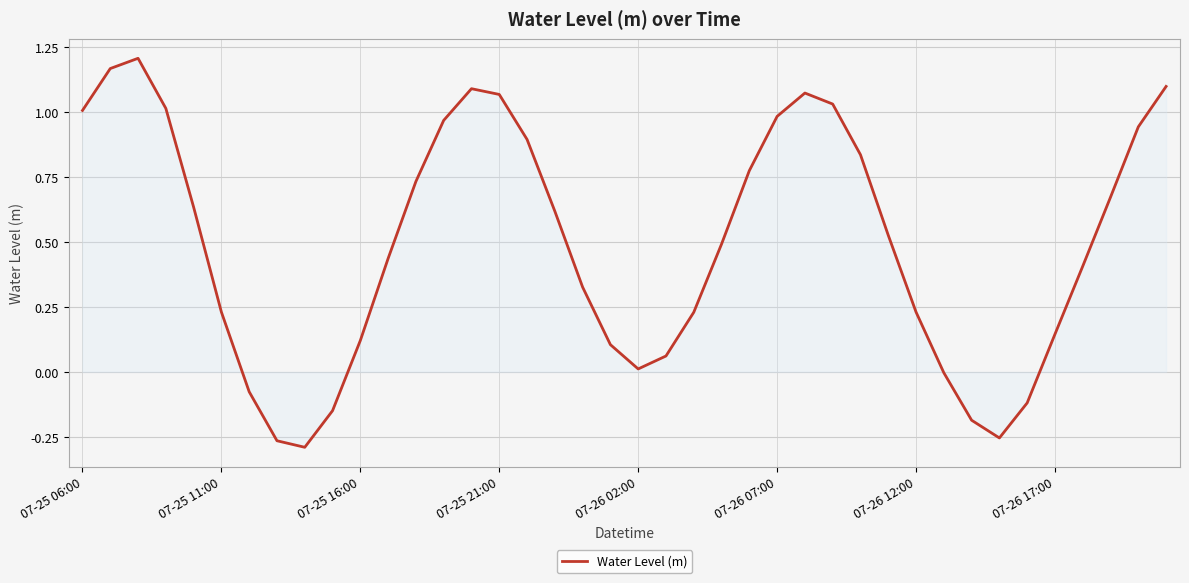

What is the difference between the maximum and minimum values?

1.5